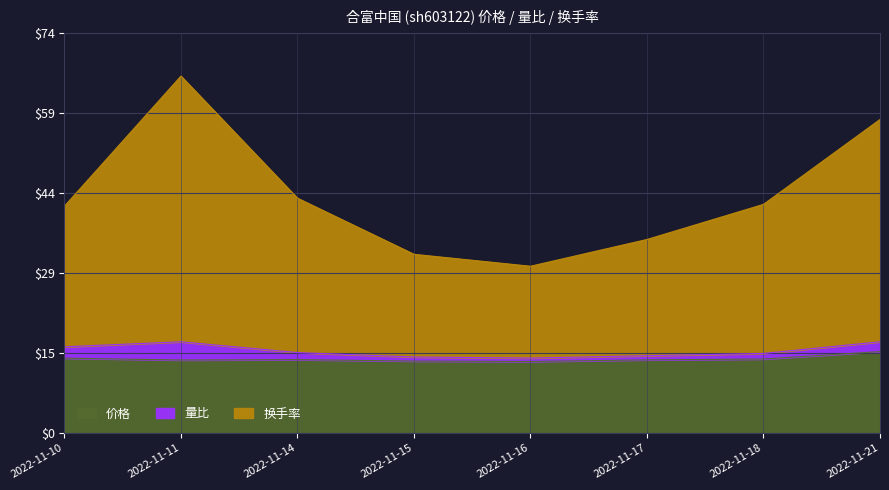

At which category is the sum across all series the highest?

2022-11-11